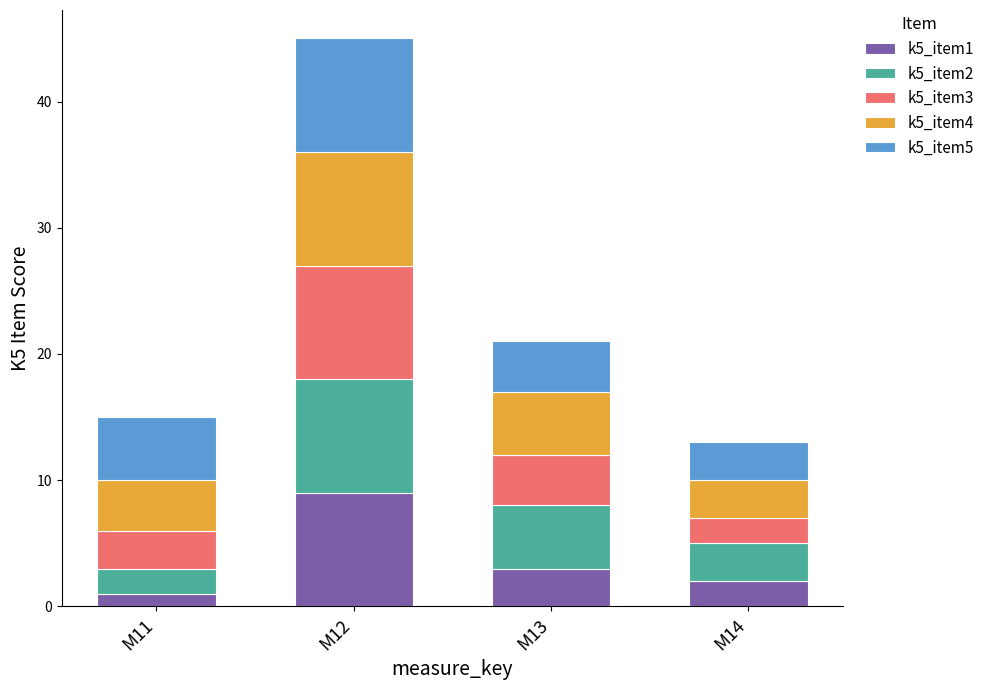

Which category has the highest value in the k5_item1 series?

M12